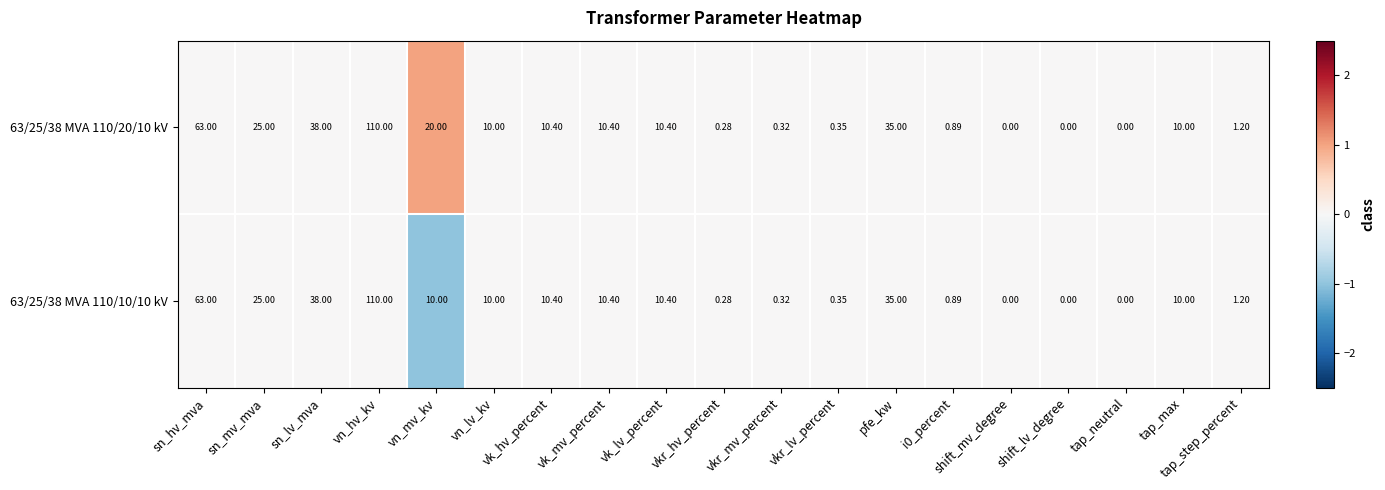

Where is 63/25/38 MVA 110/20/10 kV nearest to the value 55?

sn_hv_mva